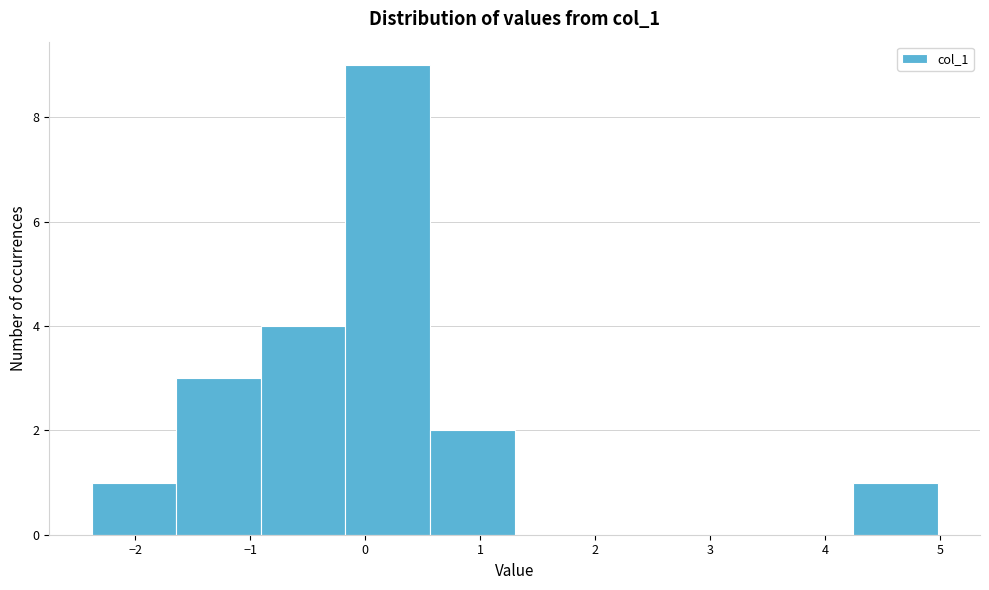

What is the height of the bar covering -1.6 to -0.9 on the x-axis? Neither the bar edges nor the heights are printed on the chart, so give them approximately, as read against the axes.

3